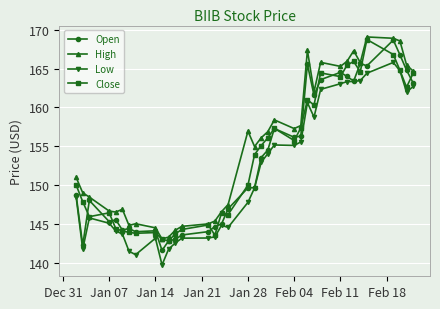

What are all the series names shown in the legend?

Open, High, Low, Close